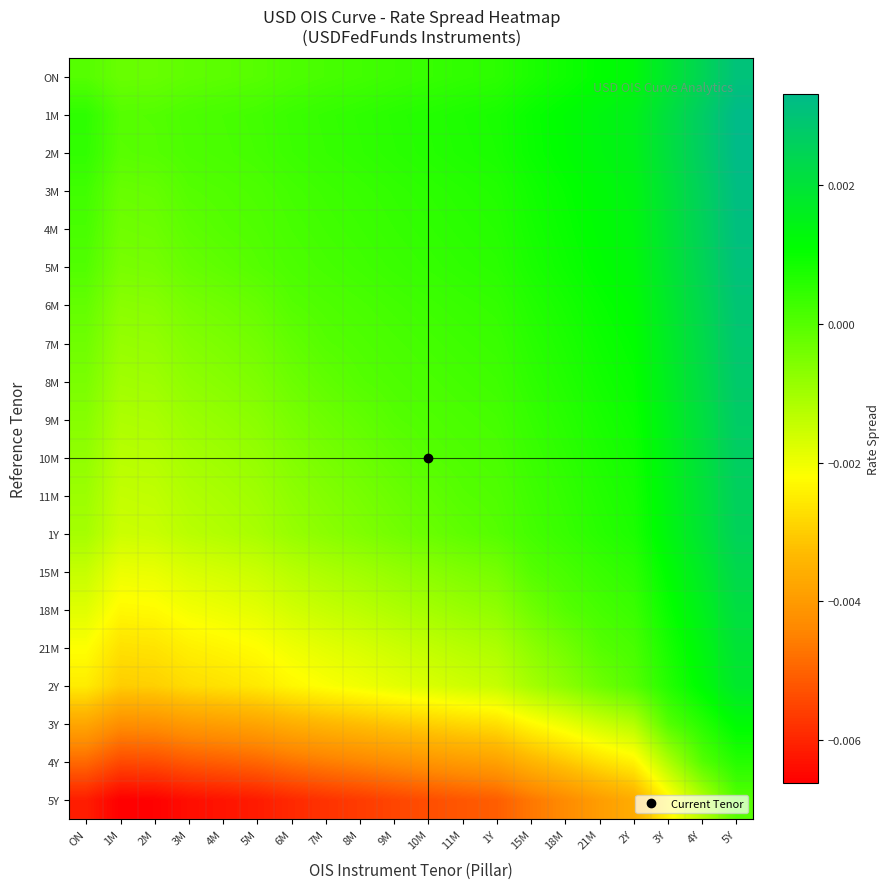

Which series has the largest range (max minus min)?

5Y